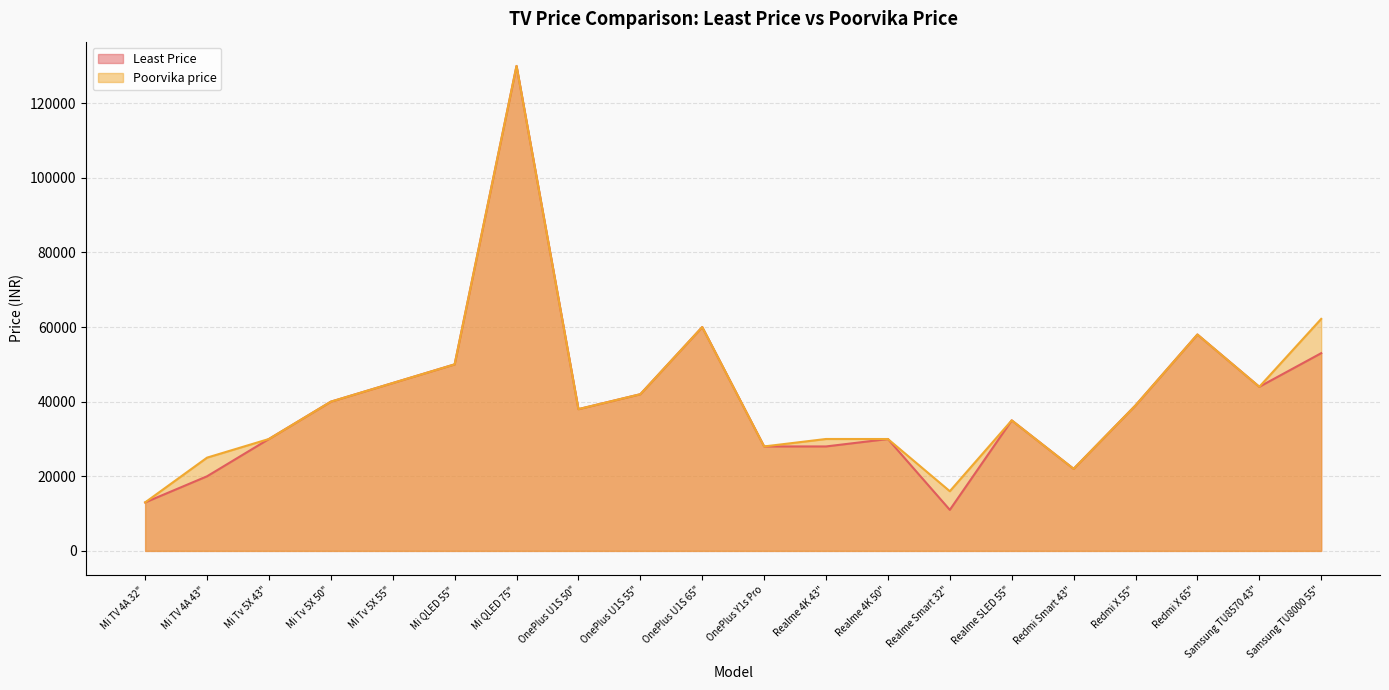

What are all the series names shown in the legend?

Least Price, Poorvika price